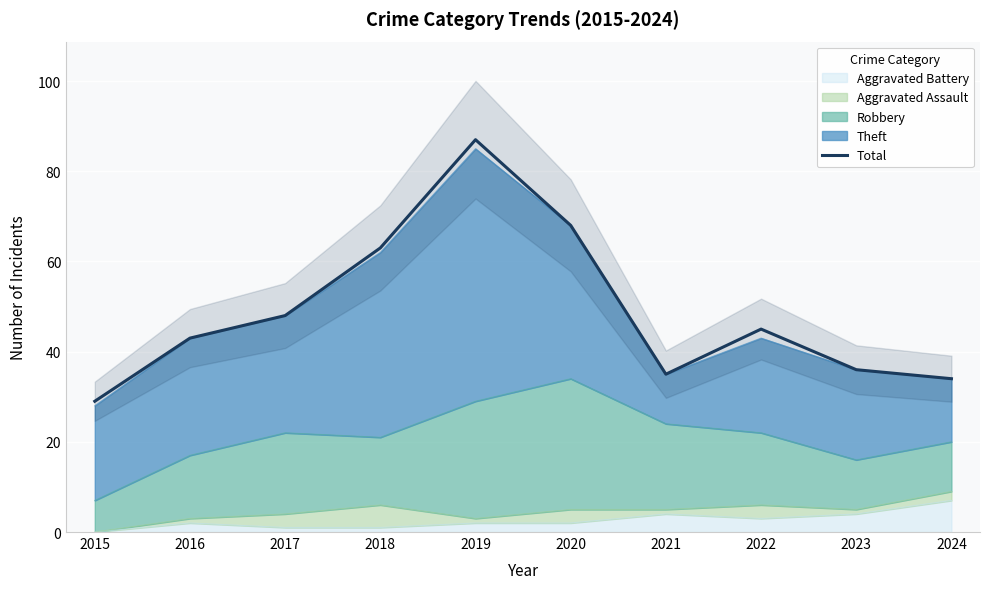

Where is the first local maximum?

2019